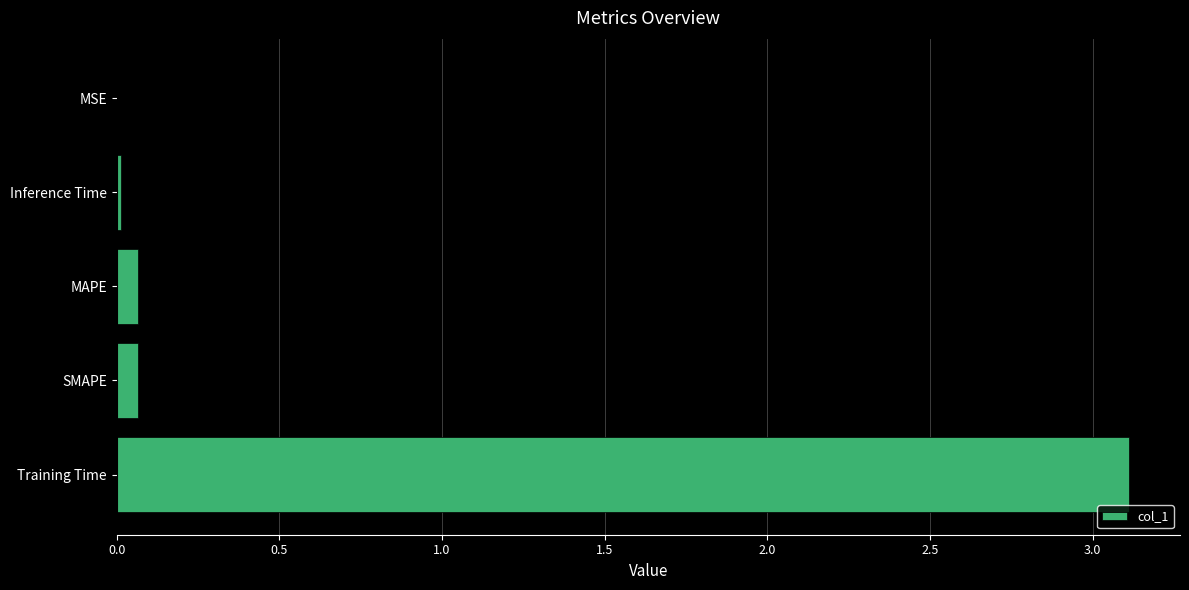

Between SMAPE and Training Time, which is larger?

Training Time